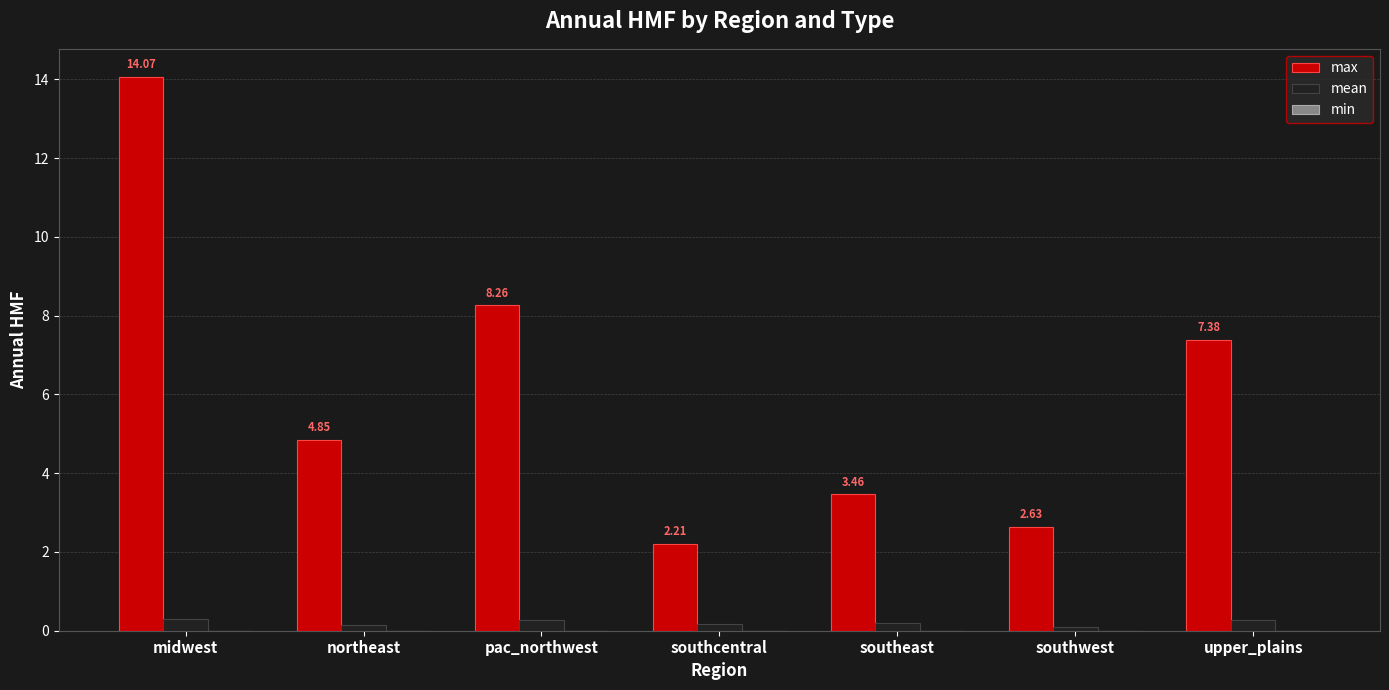

What is the sum of all max values?

42.9